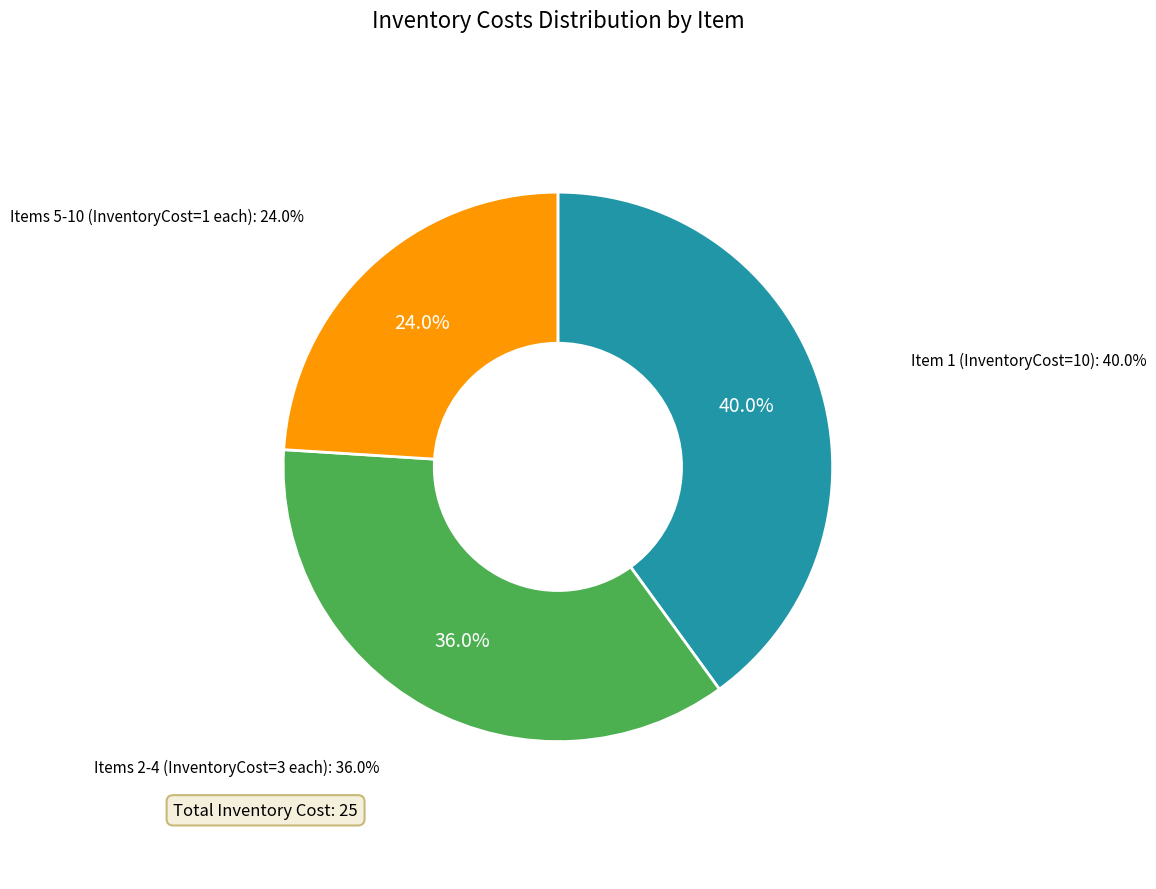

What is the change in value from 1 to 9?

-9